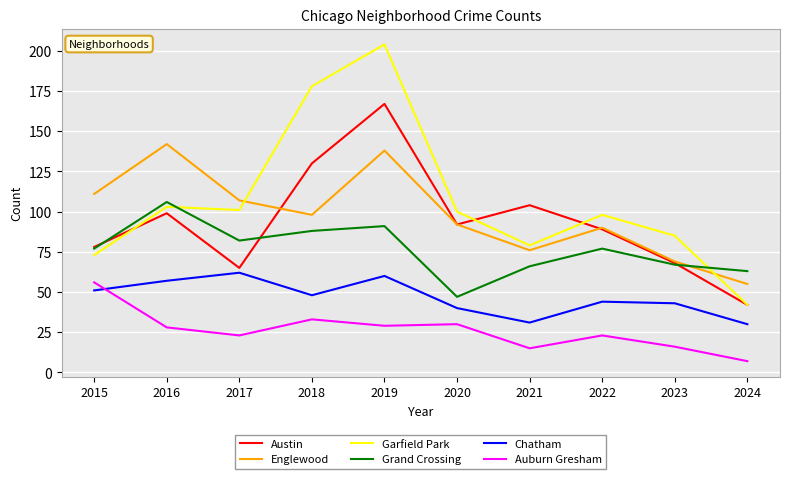

How many interior local peaks does the Englewood series have?

3